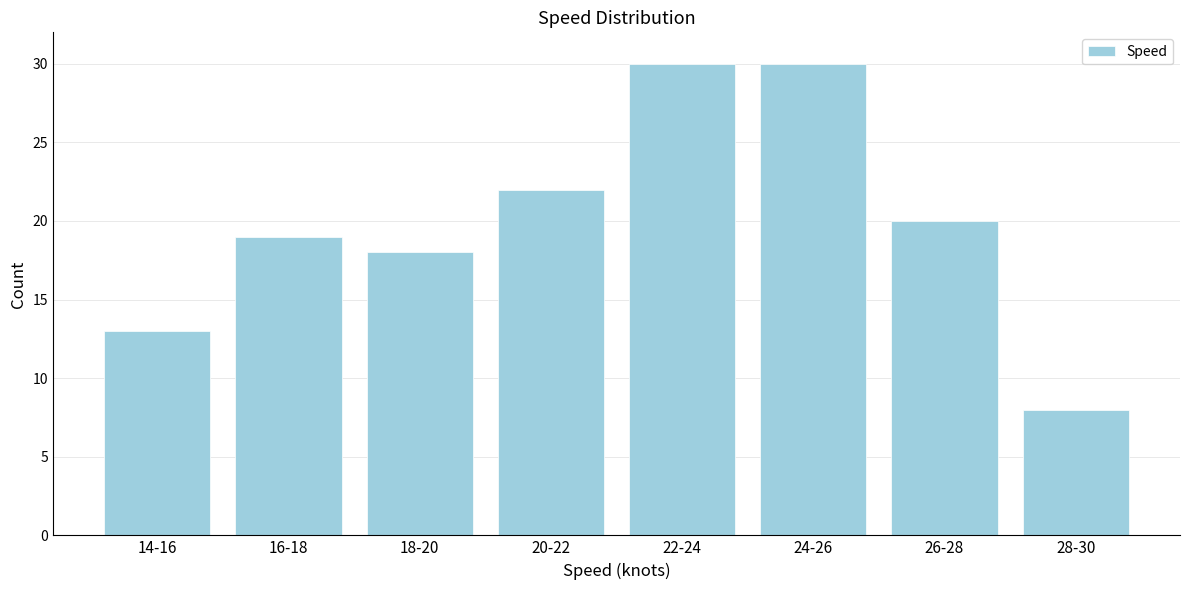

Reading left to right, list all the values displayed in this chart.

13	19	18	22	30	30	20	8